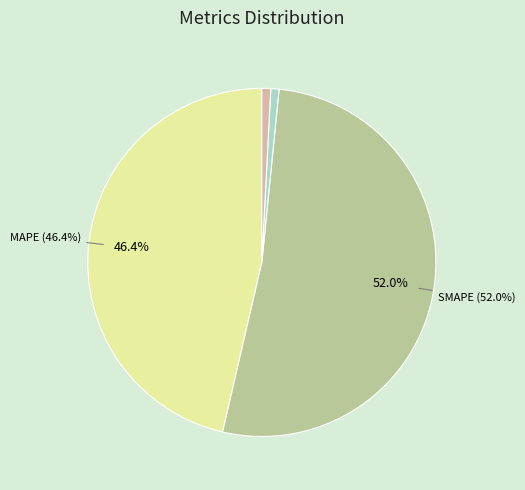

Which category has the biggest portion of the pie?

SMAPE